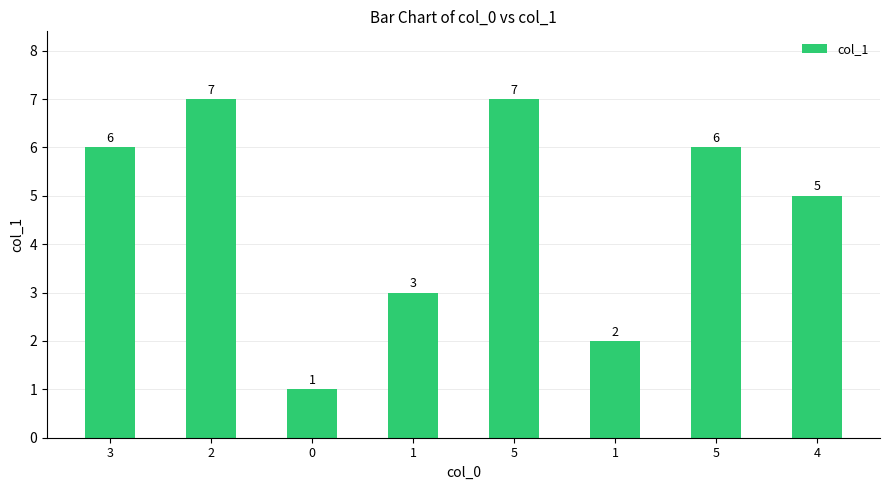

How many values are between 3 and 7?

6